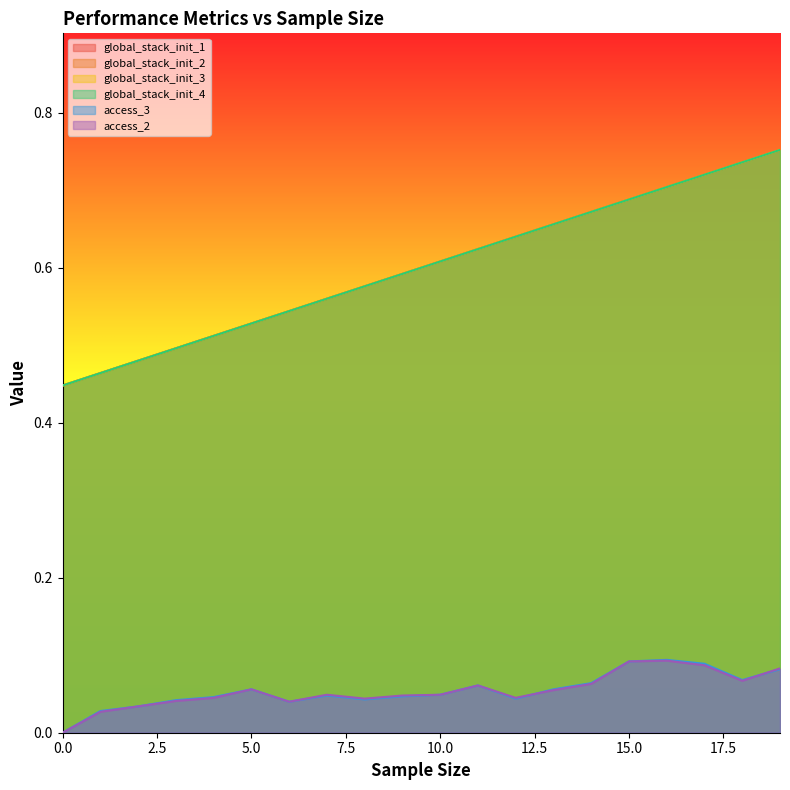

Between 2 and 8, which series saw the biggest shift?

global_stack_init_1